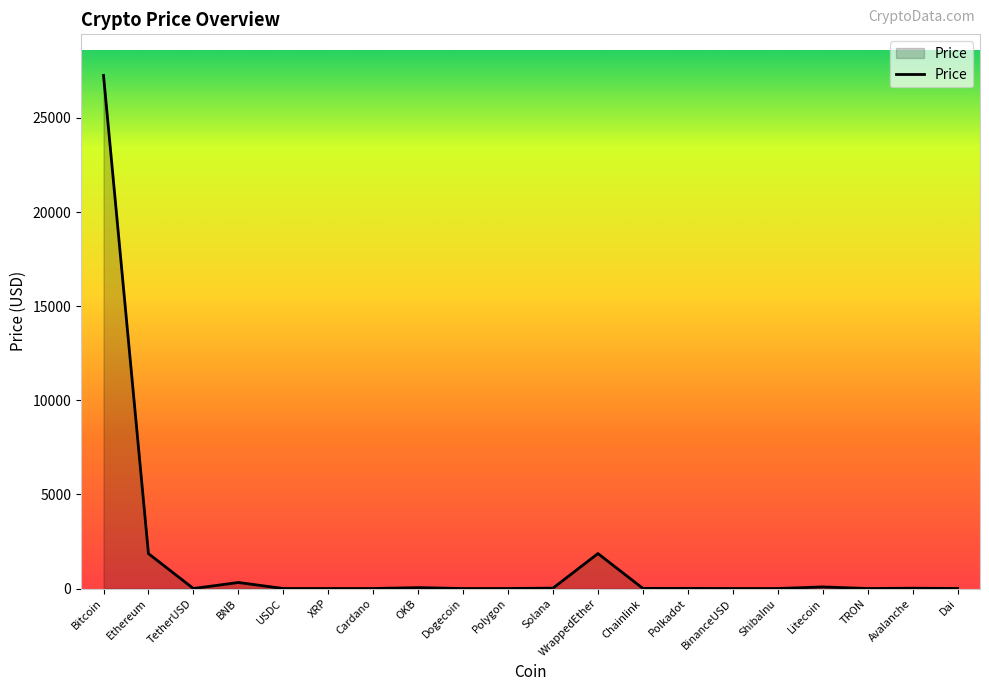

What is the difference between the maximum and minimum values?

27259.9